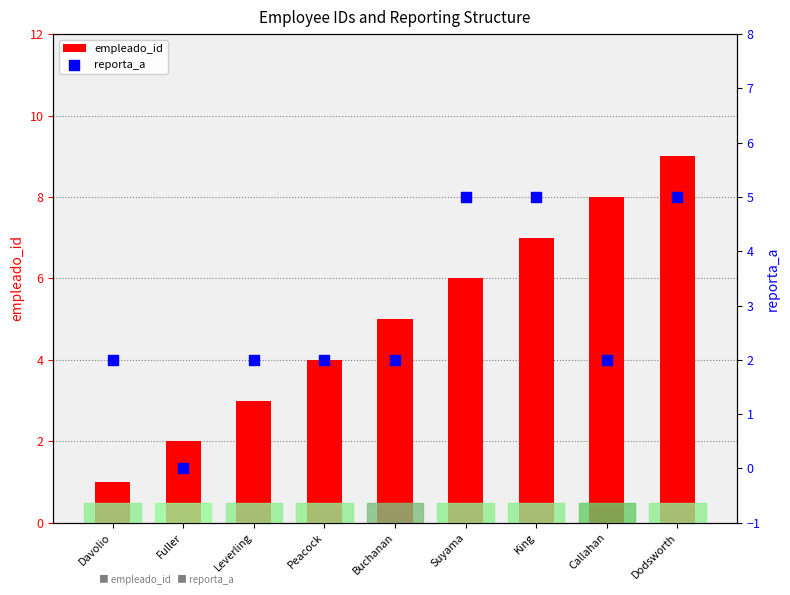

Is the value of reporta_a at Dodsworth greater than the value of empleado_id at Callahan?

No